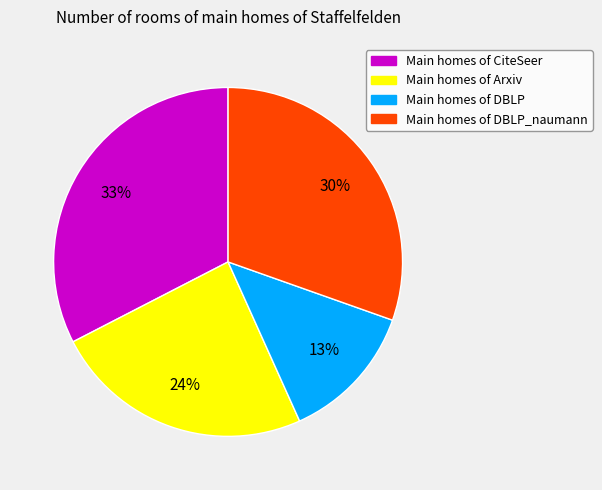

How many slices are in this pie chart?

4